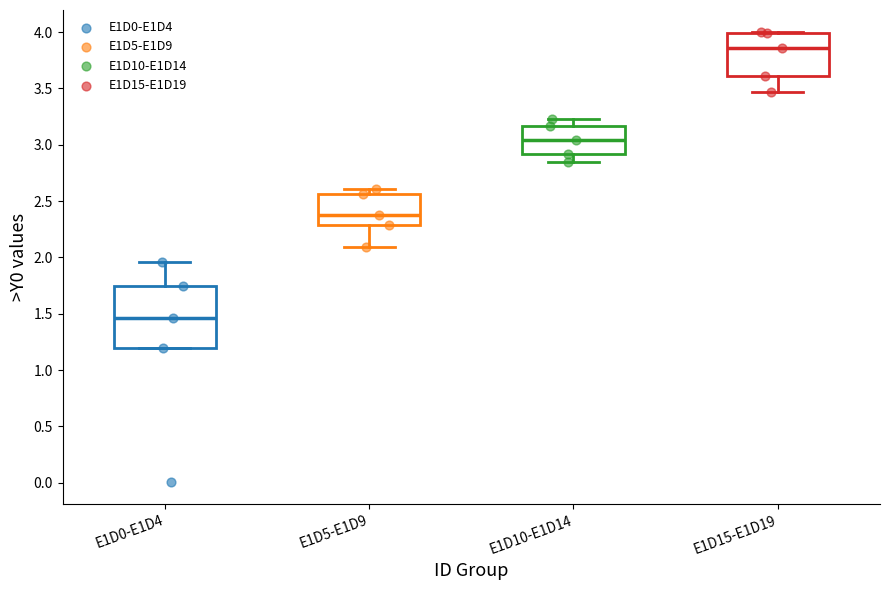

Which box has the highest median line?

E1D15-E1D19